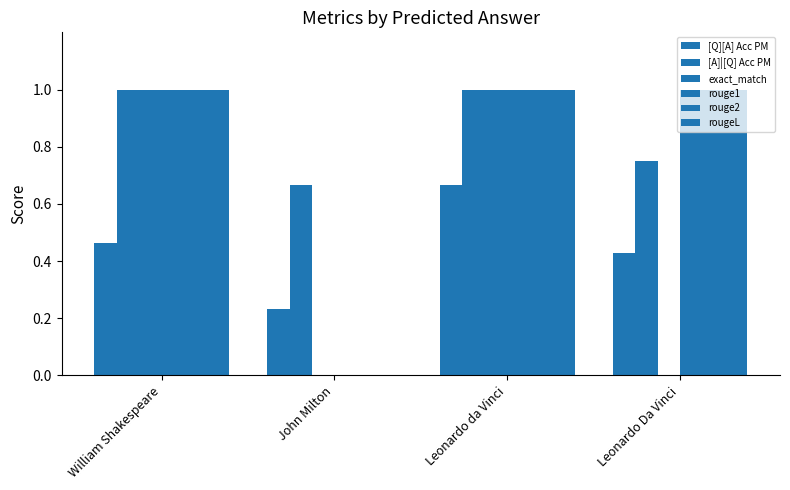

Which category has the highest value in the rouge2 series?

William Shakespeare